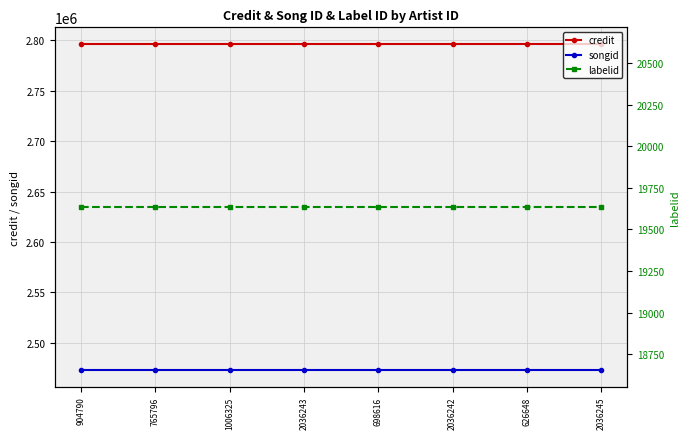

What is the sum of the credit values at 2036242 and 2036243?

5593010